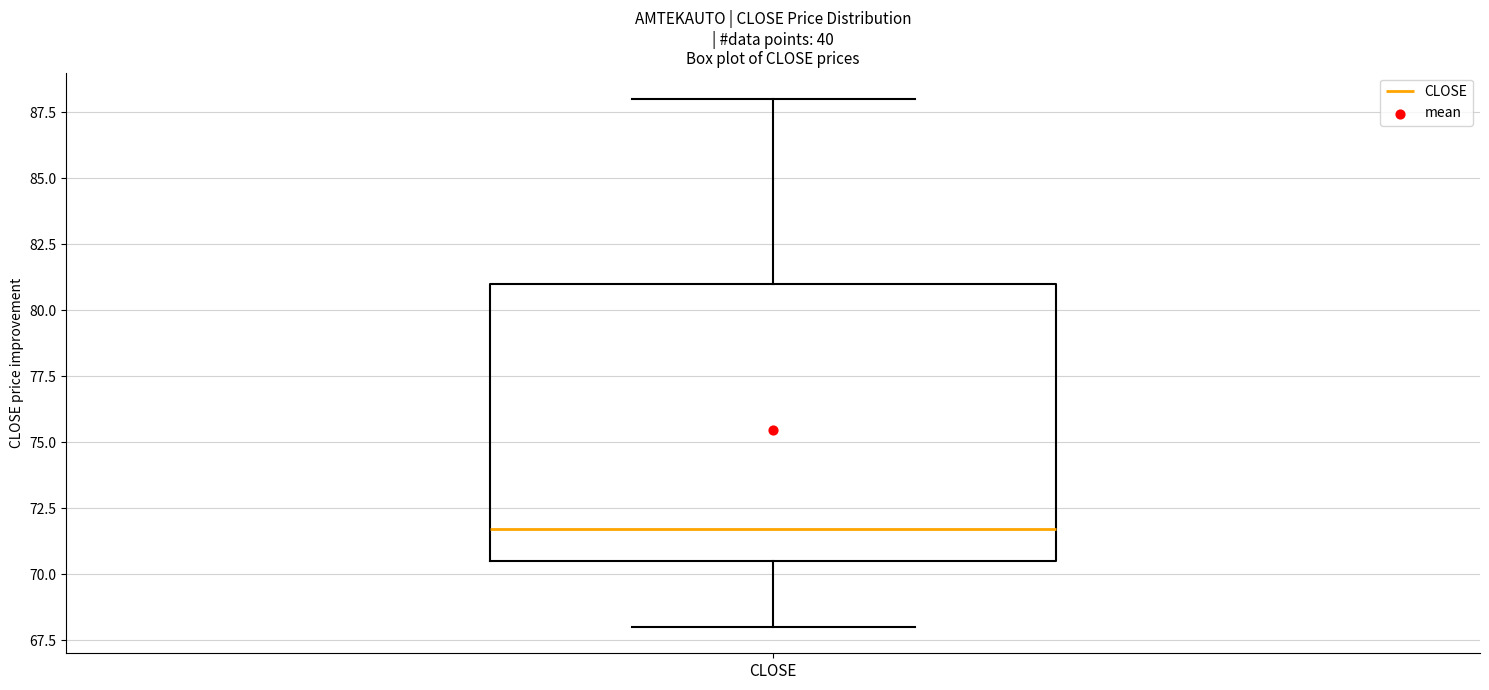

Read this box plot against the y-axis: the position of the median line, the range covered by the box, and the ends of both whiskers. The values are not printed on the chart, so give them approximately, as read against the axis.

median 71.5, box 70.5 to 81.0, whiskers 68.0 to 88.0